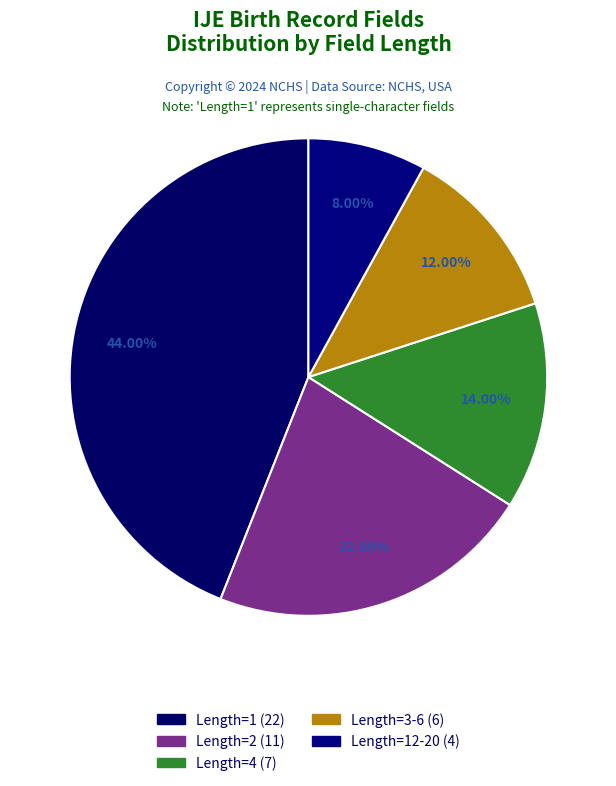

How many segments does this pie chart have?

5